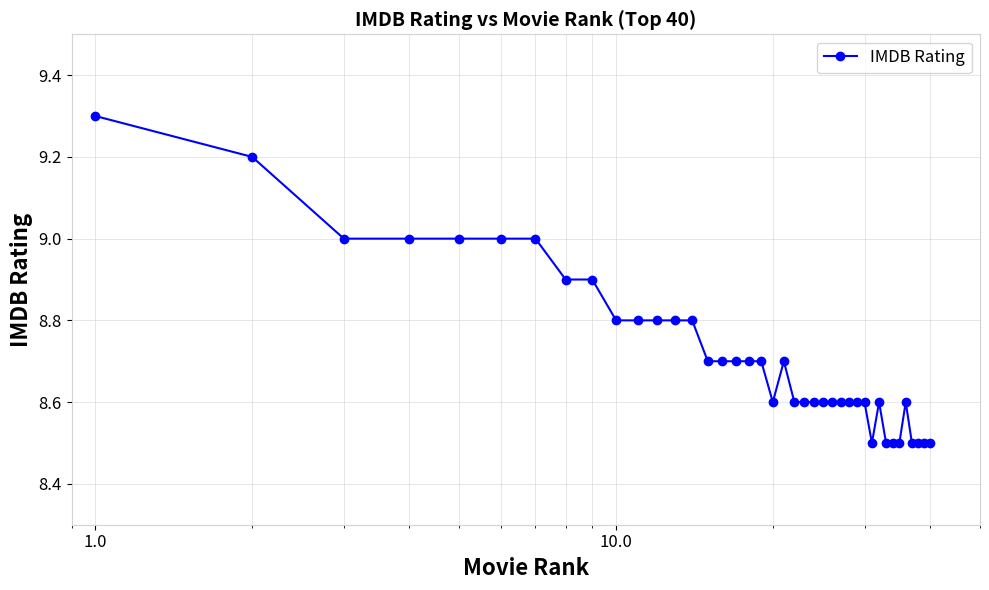

What is the value of the 15th point from the left?

8.7